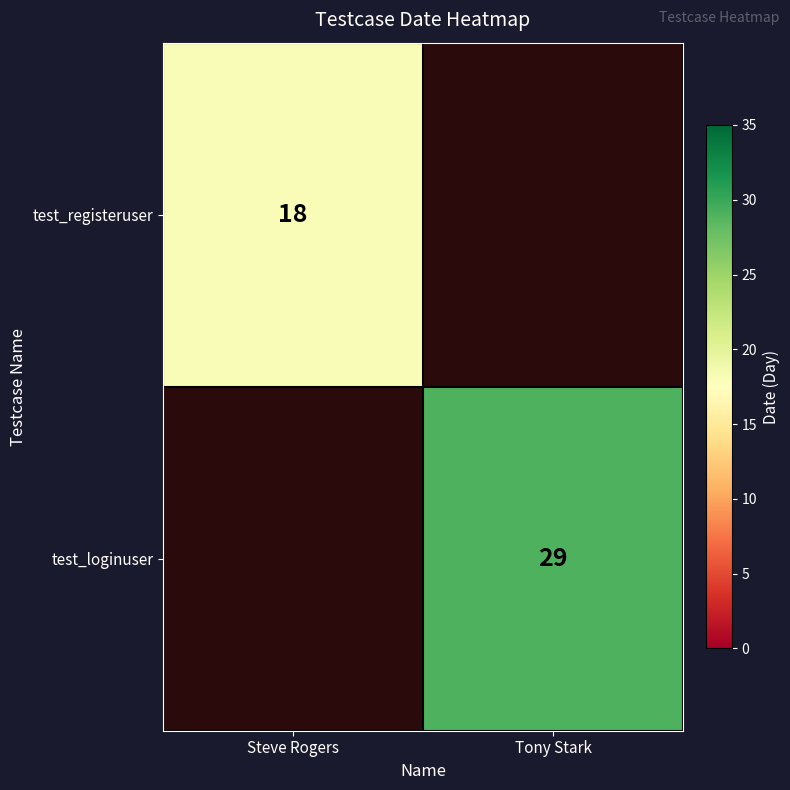

True or false: test_registeruser has a value of 18 at Steve Rogers.

True